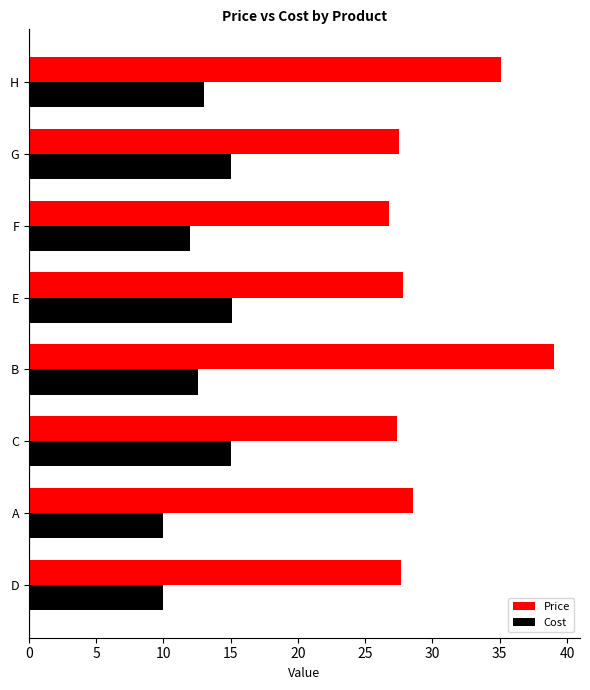

Which series has the widest spread of values?

Price